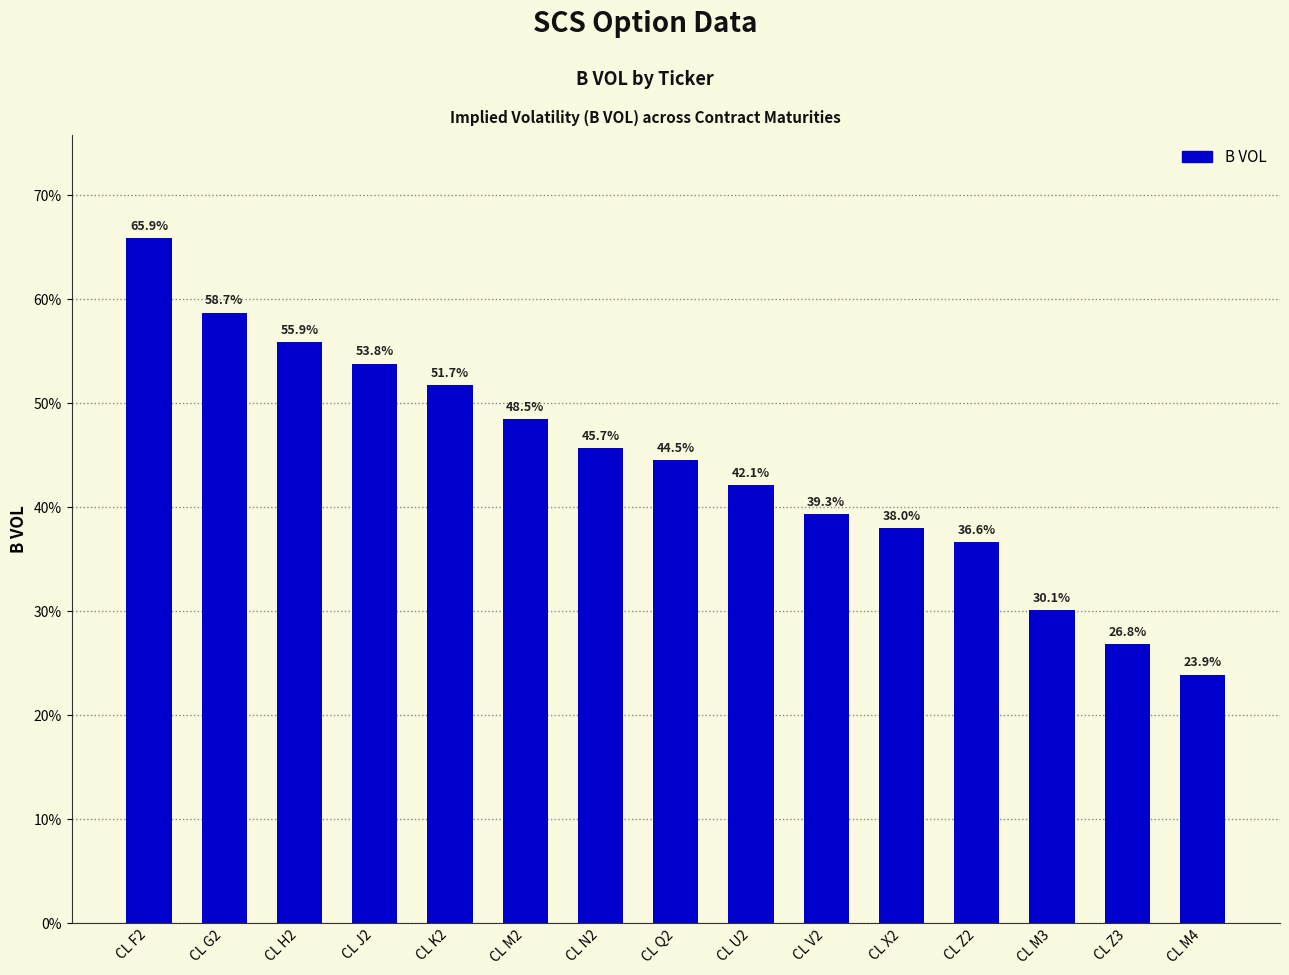

At which label does the data first exceed 44?

CL F2